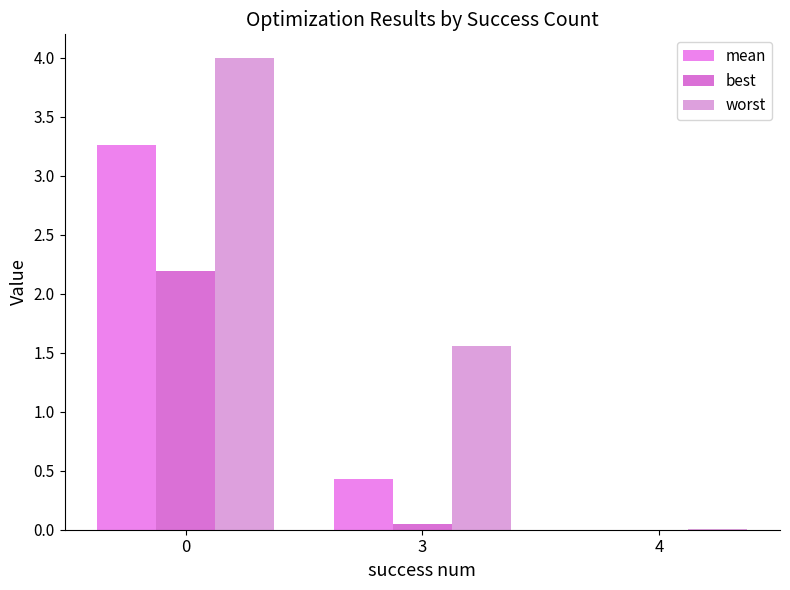

Are the bars grouped side by side (vs. stacked)?

Yes